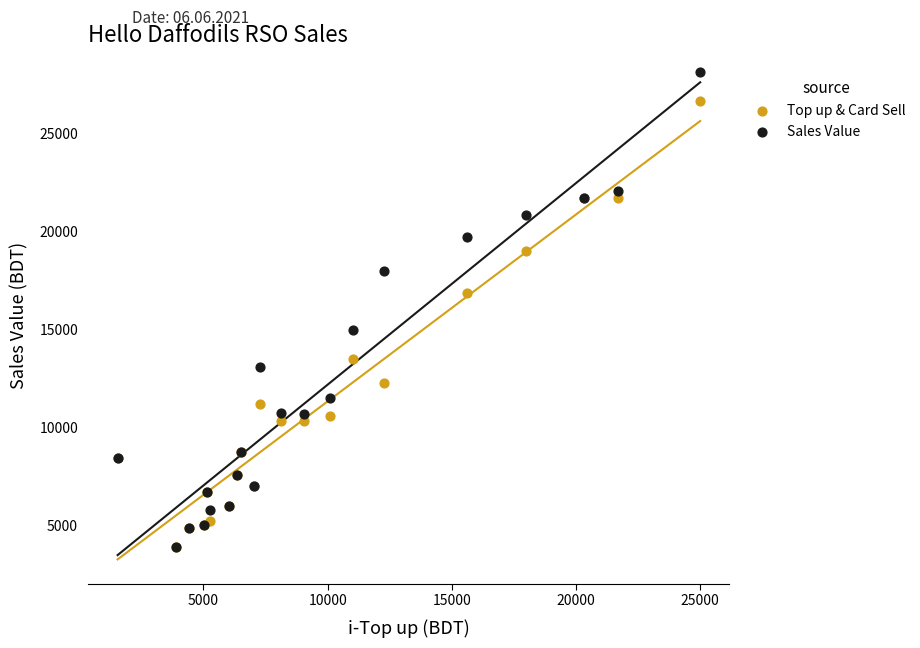

Which series contains the highest Y value?

Sales Value